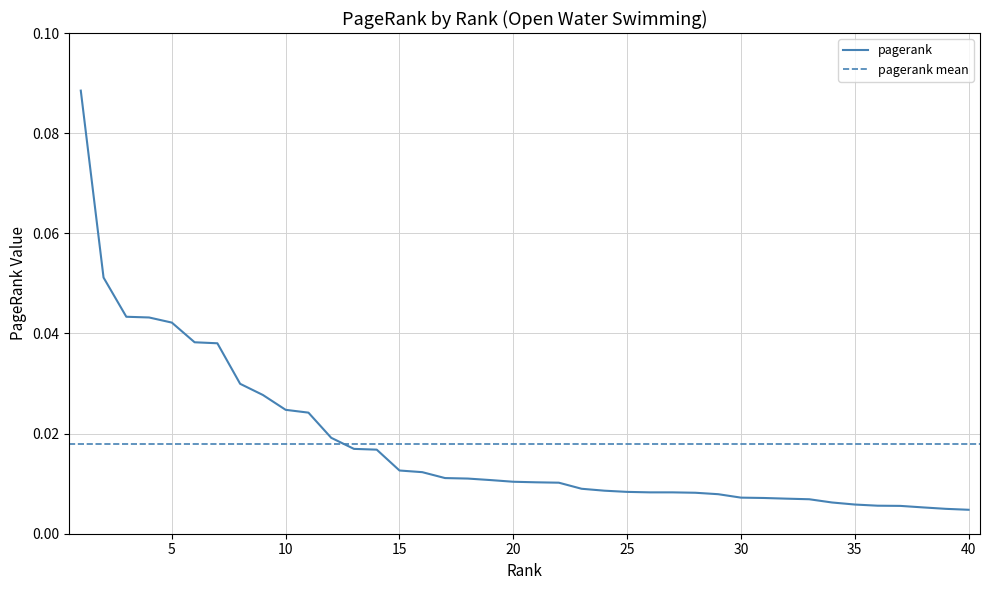

The chart shows a value of 0.0 at 20. True or false?

True